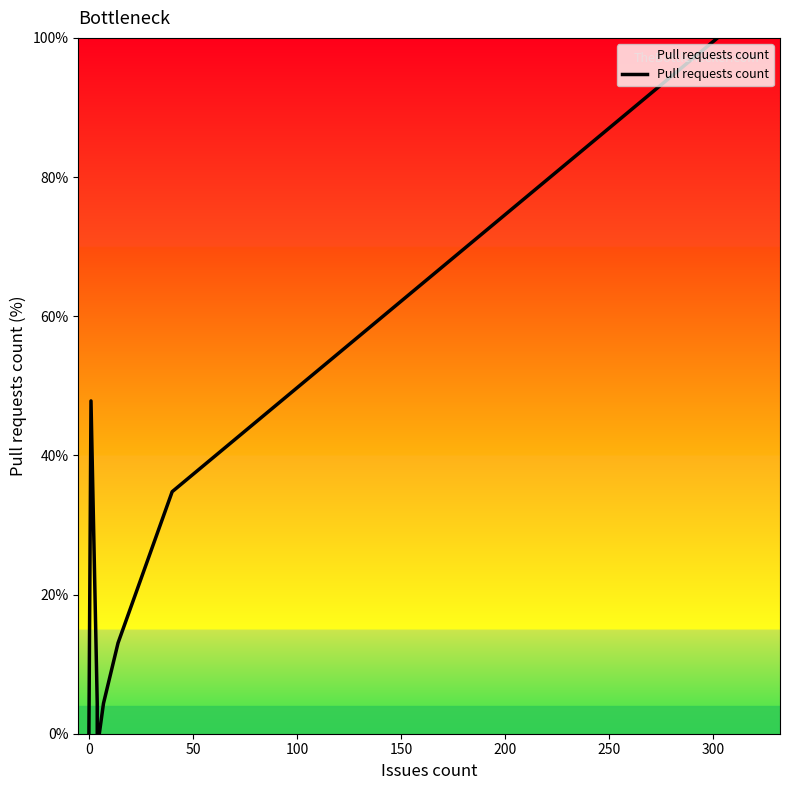

What is the difference between the maximum and minimum values?

100.0